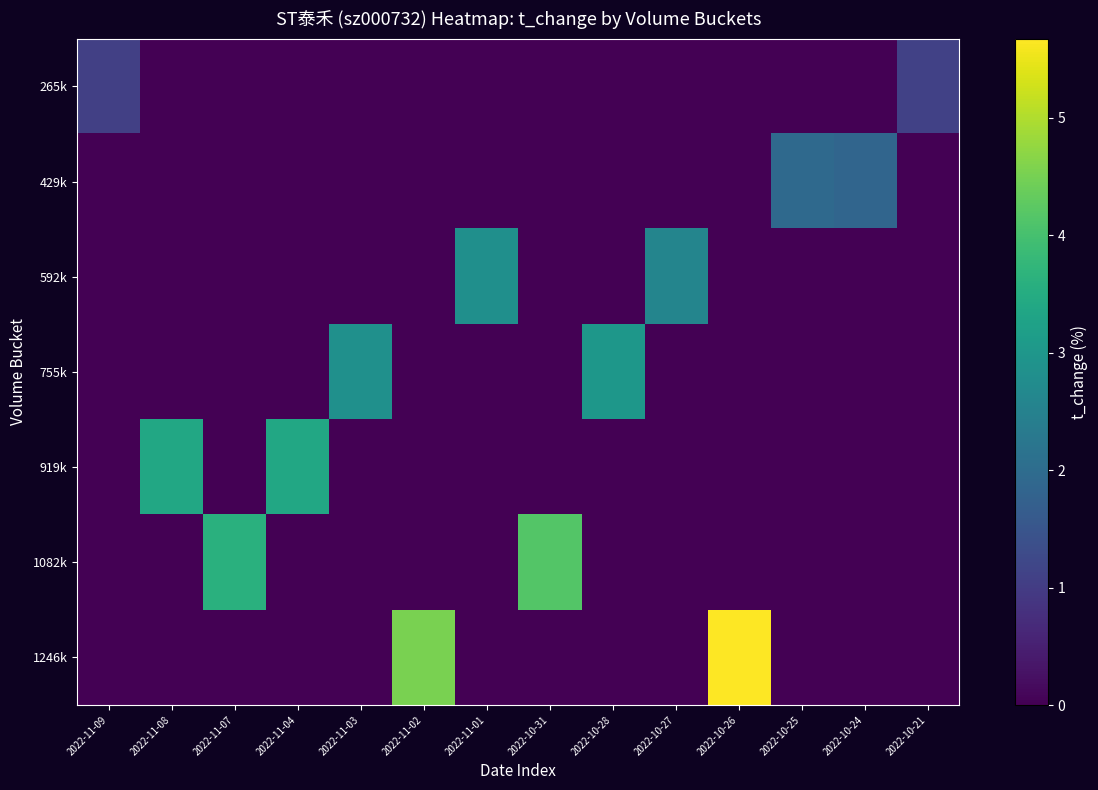

At how many categories does at least one series exceed 1?

14